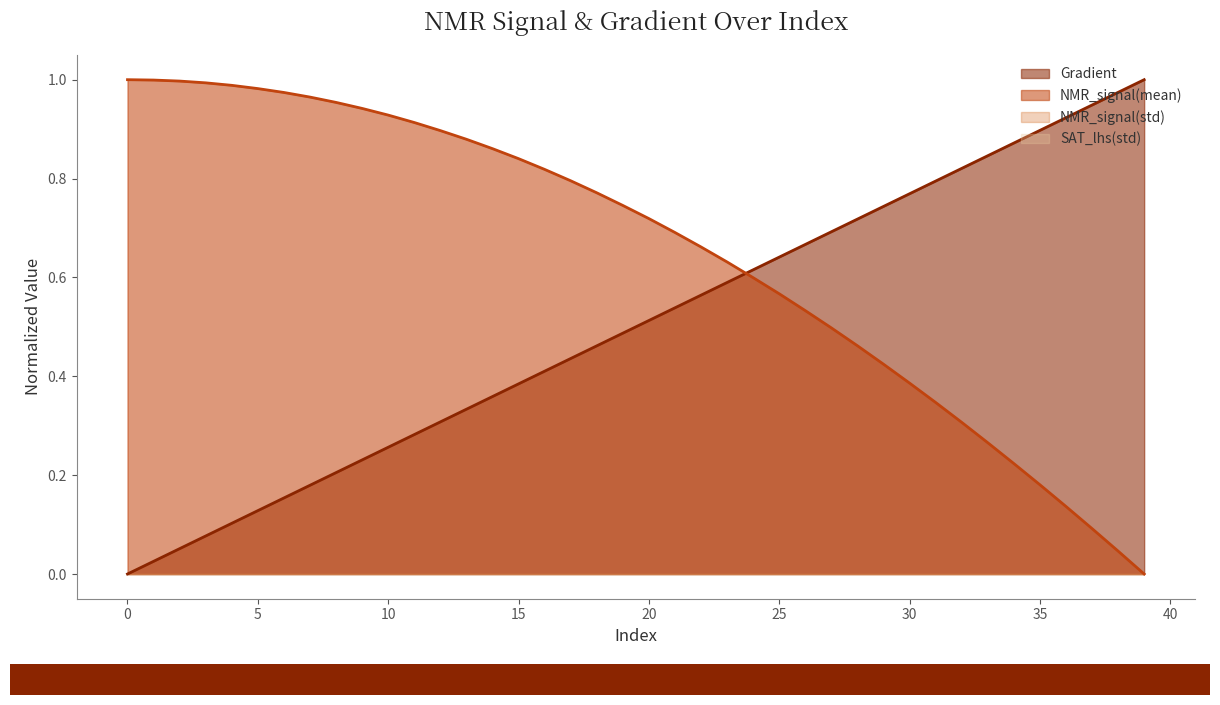

At which label is NMR_signal(mean) closest to 0?

39